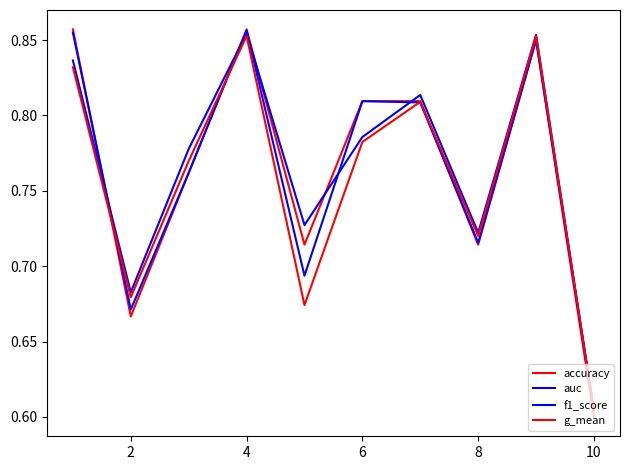

Count the number of categories in the chart.

10